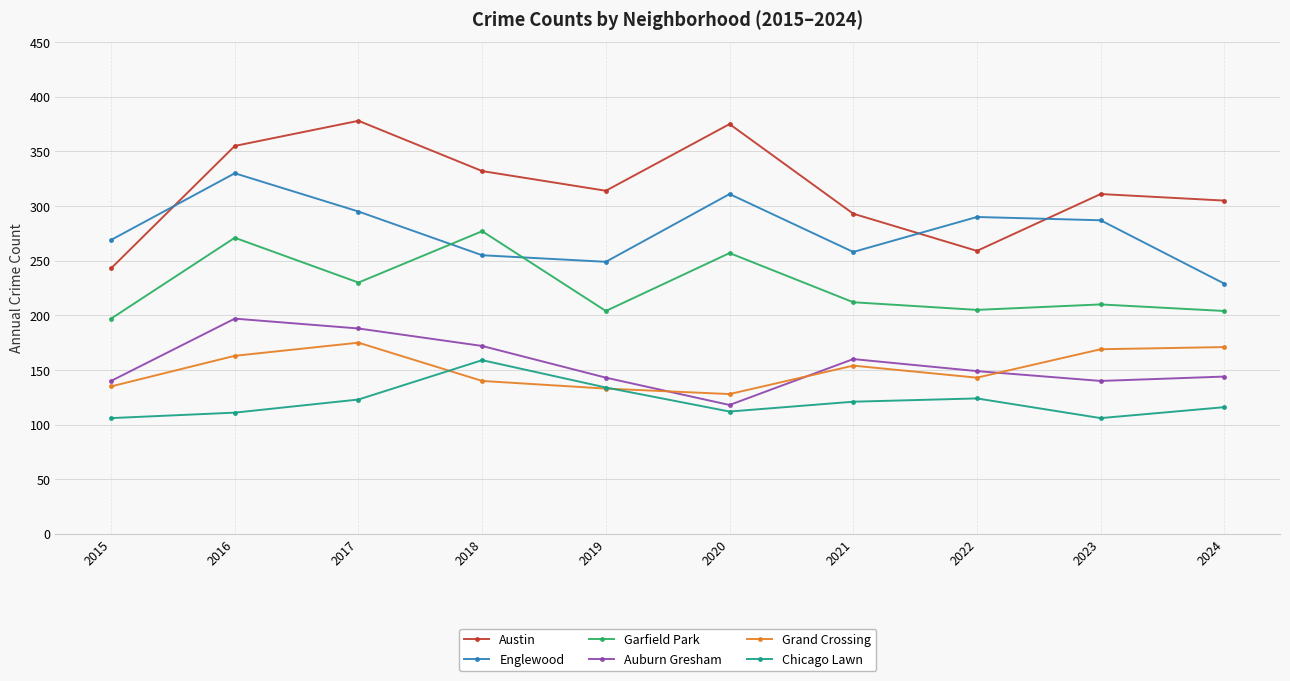

Is it true that Englewood equals 249 at 2019?

True